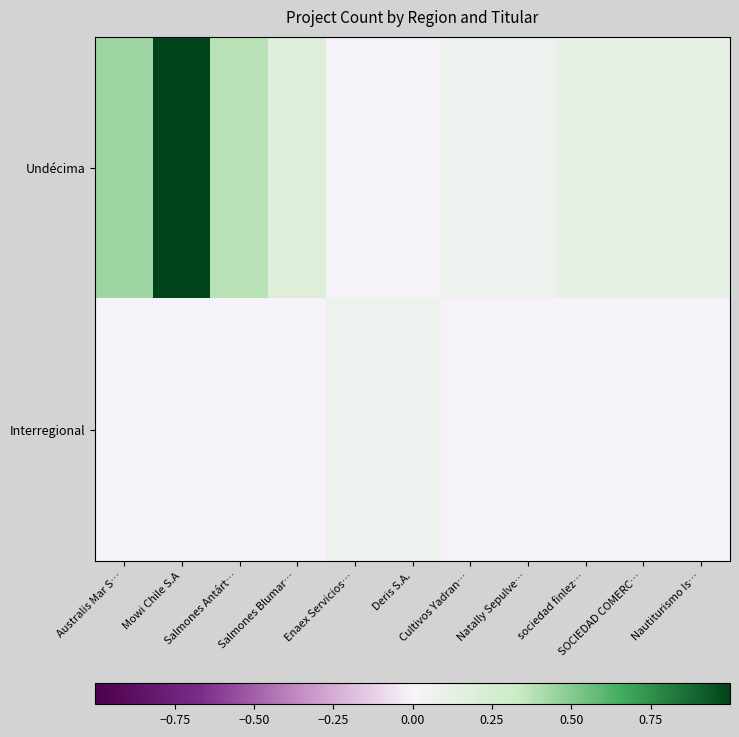

How many data points does each series have?

11